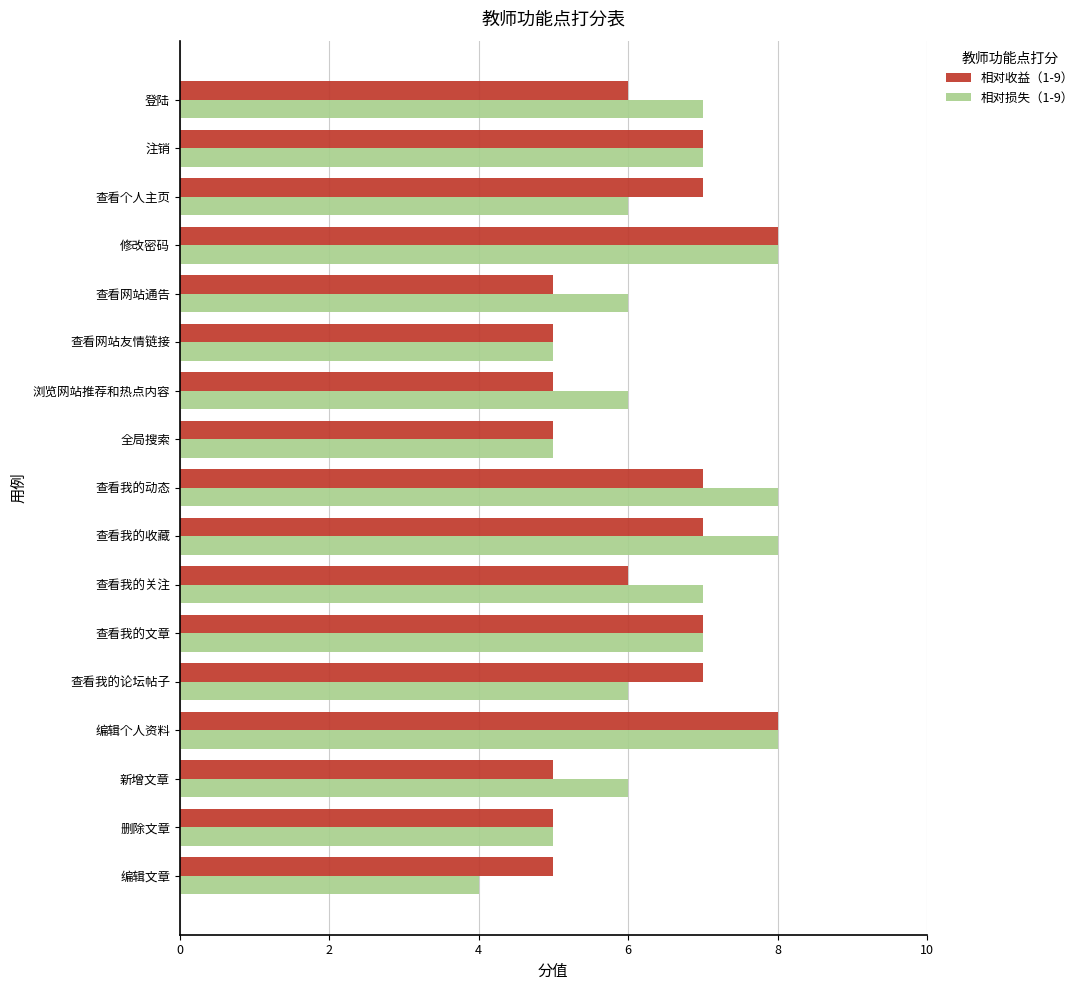

Which series has the widest spread of values?

相对损失（1-9）